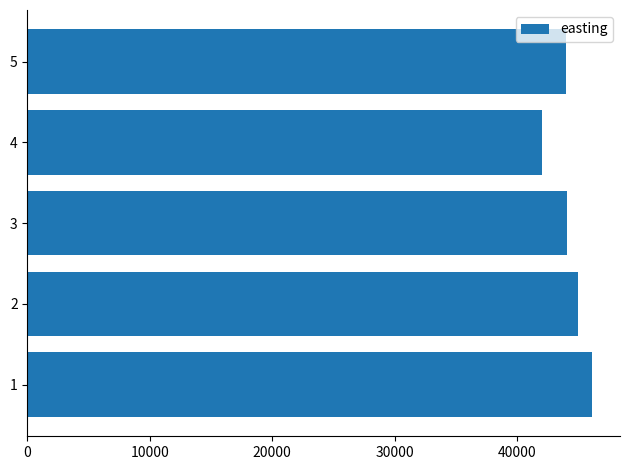

What is the maximum value shown in the chart?

46100